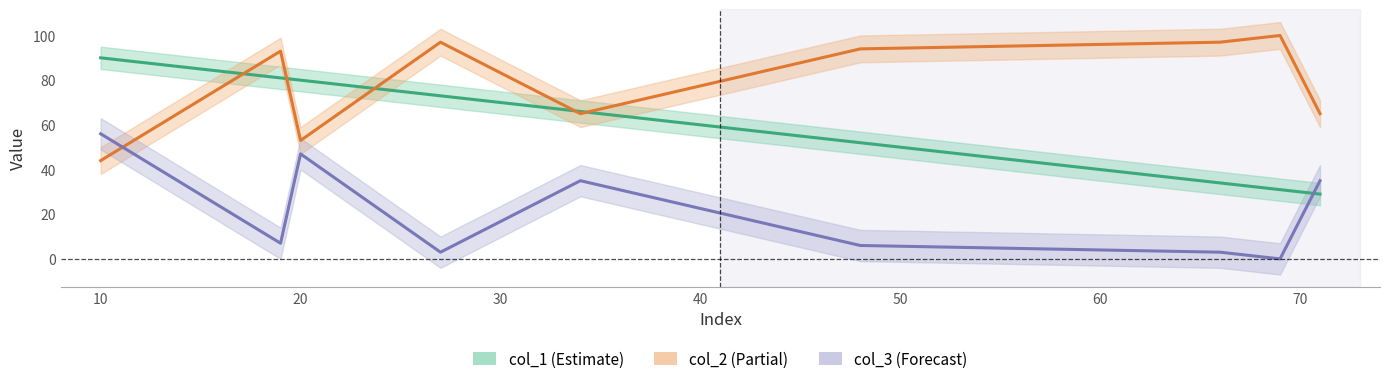

What are all the series names shown in the legend?

col_1, col_2, col_3